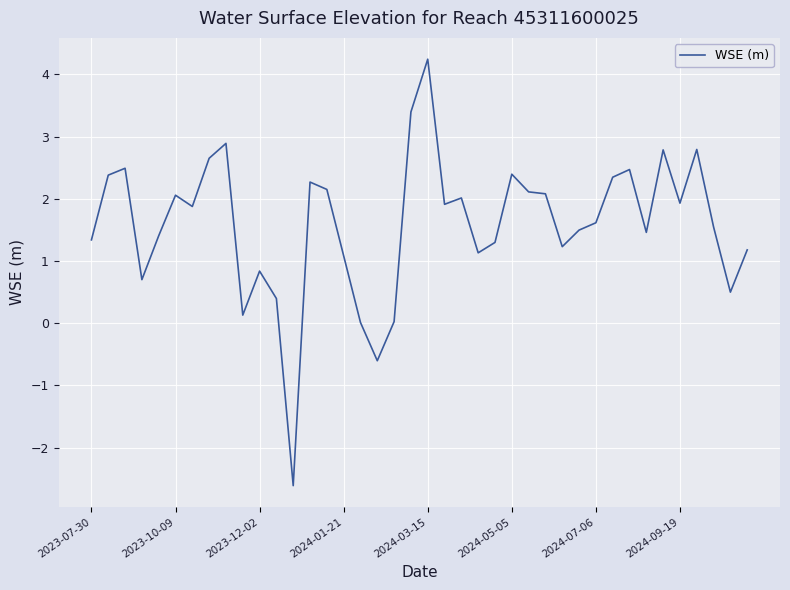

What is the difference between the maximum and minimum values?

6.9